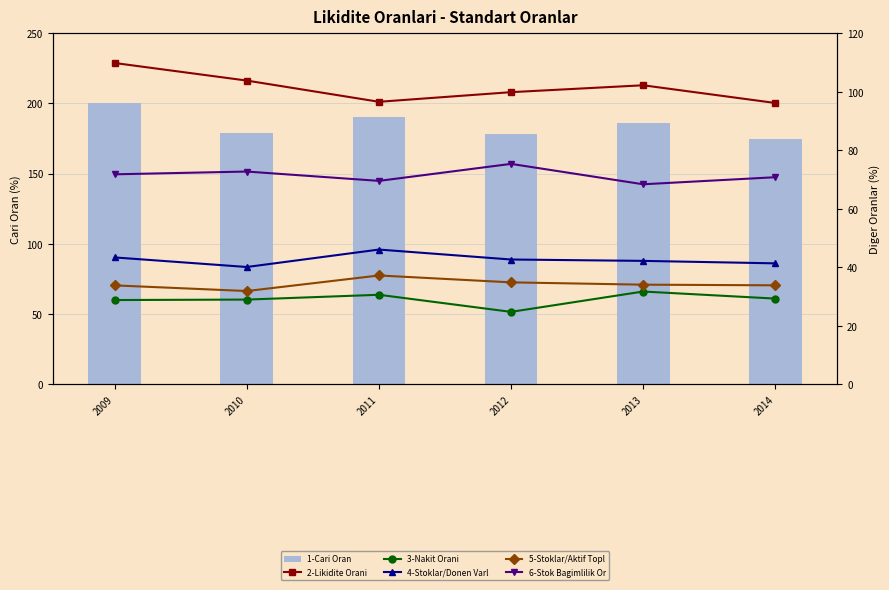

Reading right to left, list all the values displayed in this chart.

1-Cari Oran (%): 175.0	186.4	178.1	190.5	178.9	200.2
2-Likidite Orani (%): 96.2	102.2	99.9	96.6	103.8	109.8
3-Nakit Orani (%): 29.3	31.7	24.7	30.6	28.9	28.8
4-Stoklar/Donen Varliklar (%): 41.3	42.2	42.6	46.0	40.1	43.3
5-Stoklar/Aktif Toplami (%): 33.8	34.0	34.8	37.2	31.9	33.8
6-Stok Bagimlilik Orani (%): 70.8	68.4	75.3	69.5	72.7	71.8